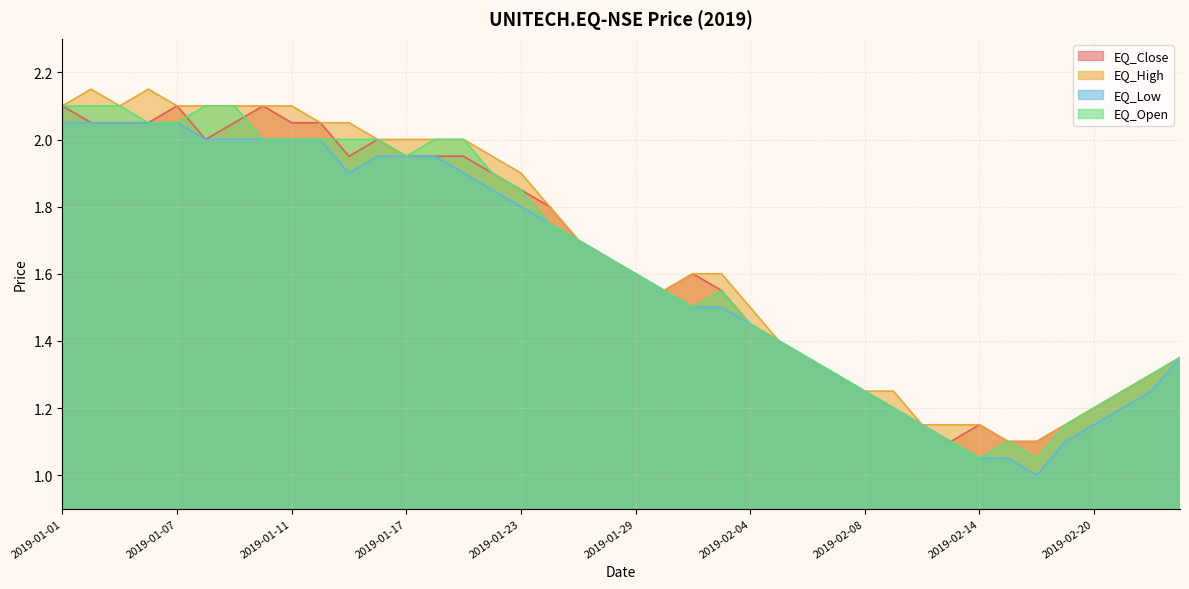

Count the number of categories in the chart.

40